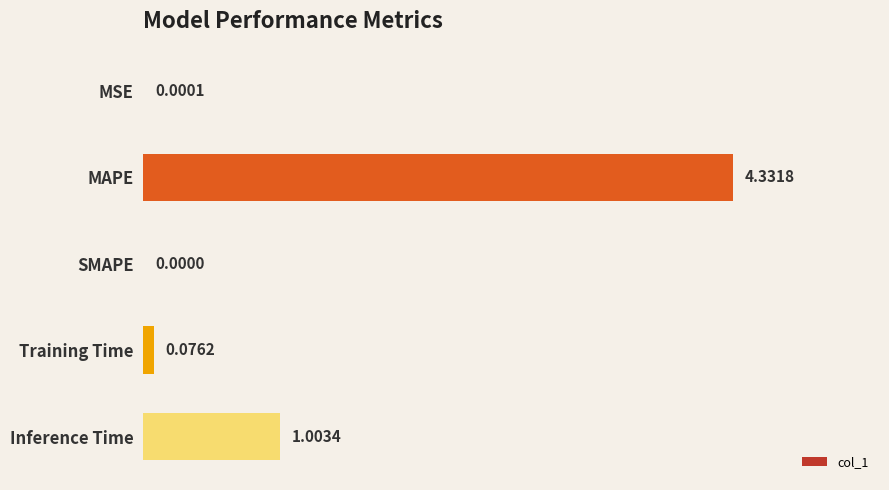

Which has a higher value, Training Time or Inference Time?

Inference Time